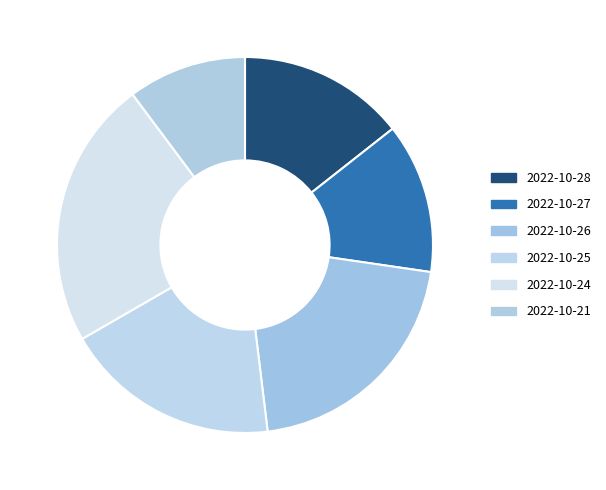

True or false: 2022-10-26 accounts for 21% of the total.

True